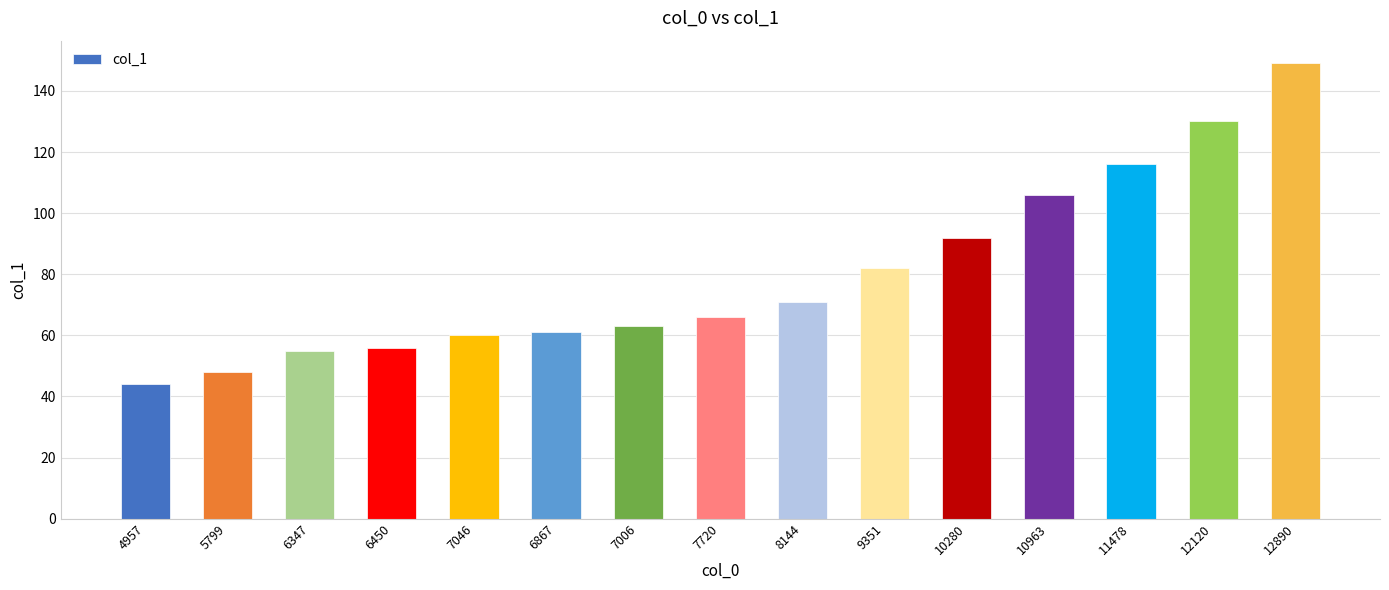

What is the difference between the second highest and second lowest values?

82